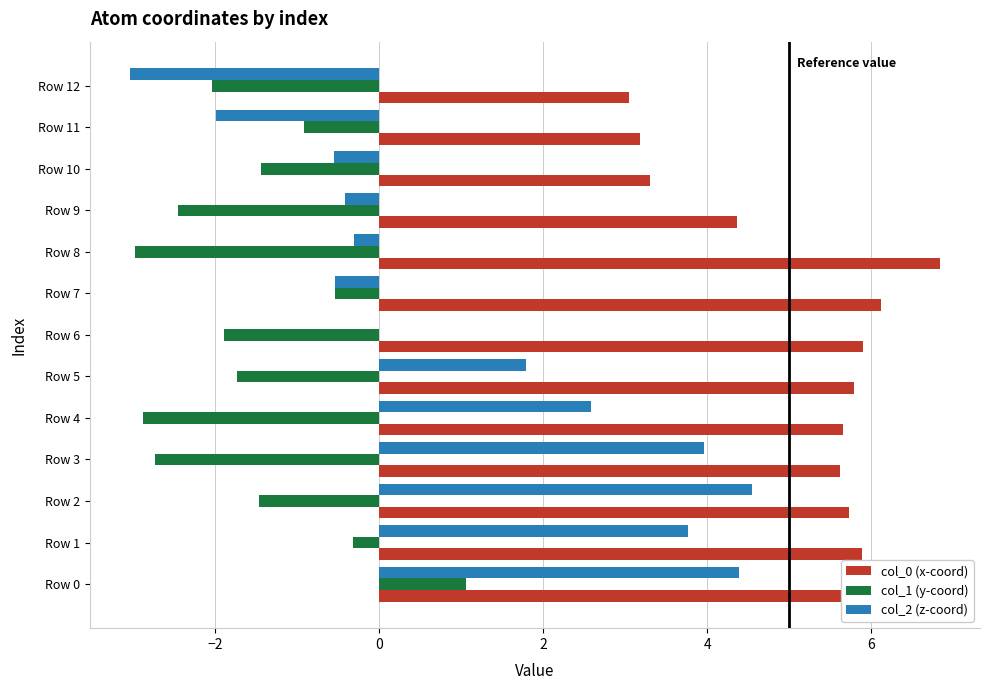

Between Row 2 and Row 8, which series saw the biggest shift?

col_2 (z-coord)